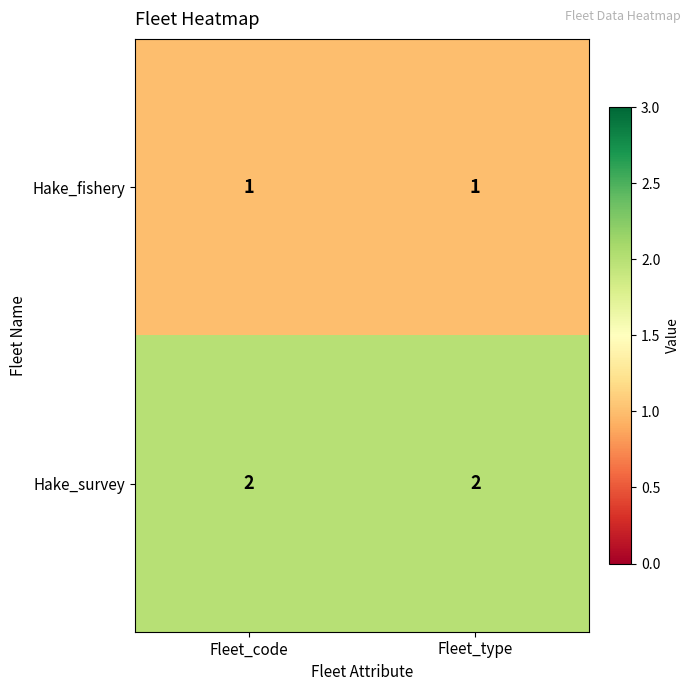

At how many categories does at least one series exceed 1?

2